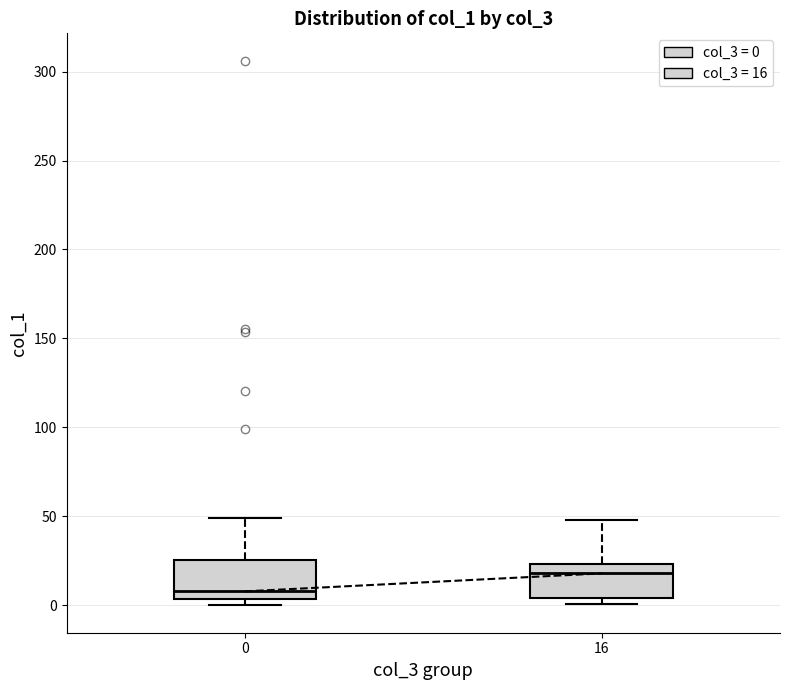

Which box's median line is the highest?

16